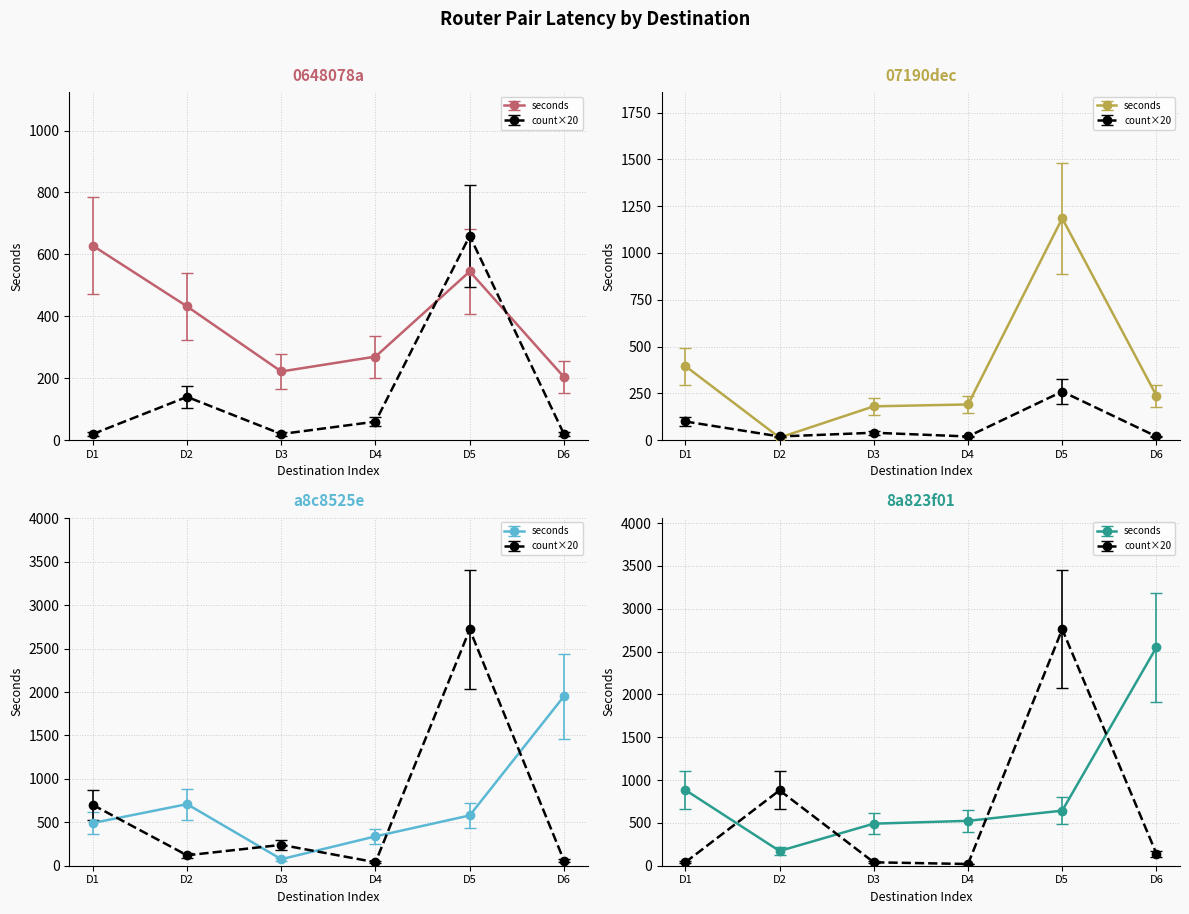

How many categories are shown in the chart?

6